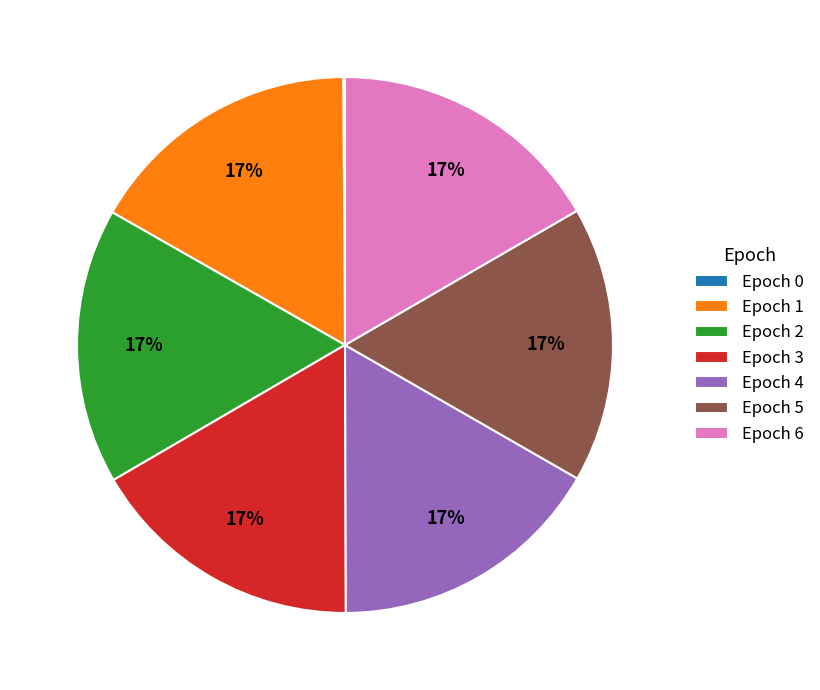

To the nearest percent, what is the combined percentage of Epoch 2 and Epoch 3?

33%